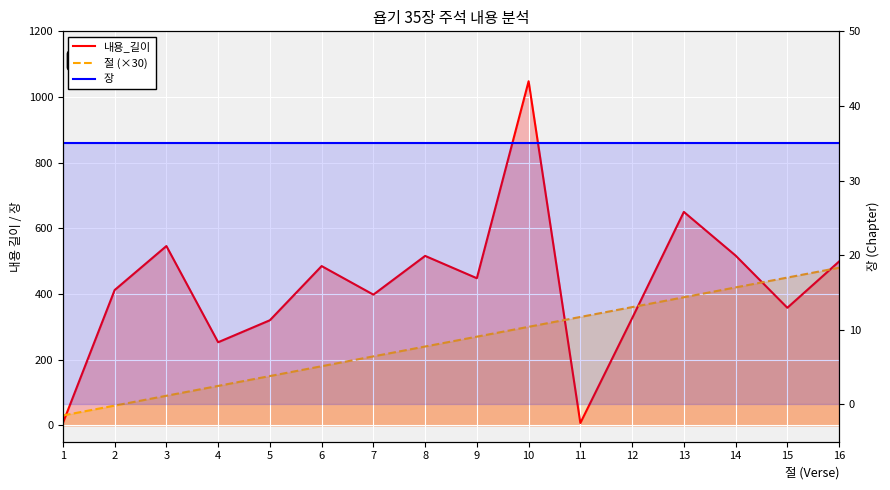

At how many categories does at least one series exceed 724?

1